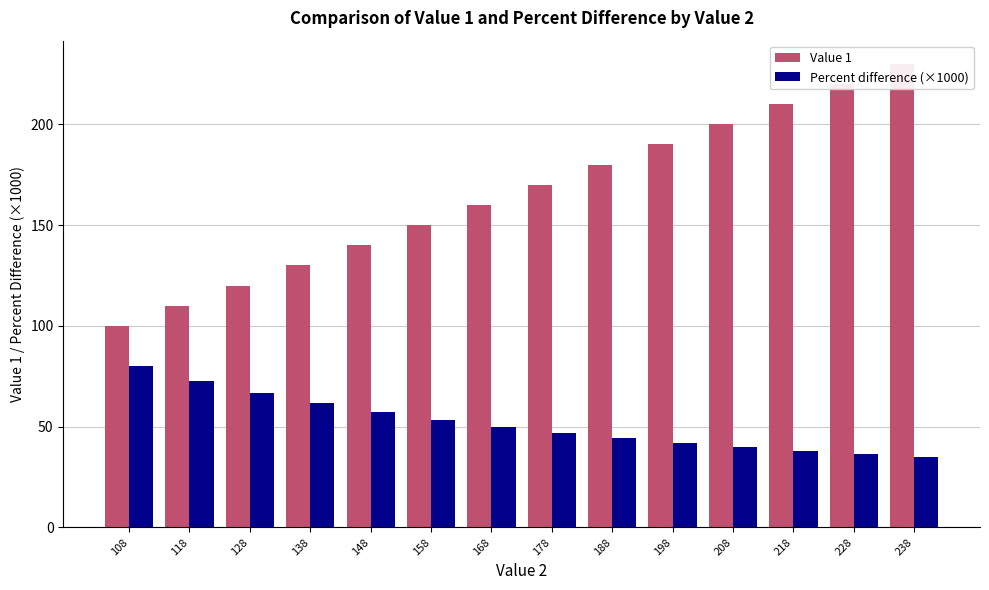

True or false: Percent difference (×1000) has a value of 17.7 at 158.

False